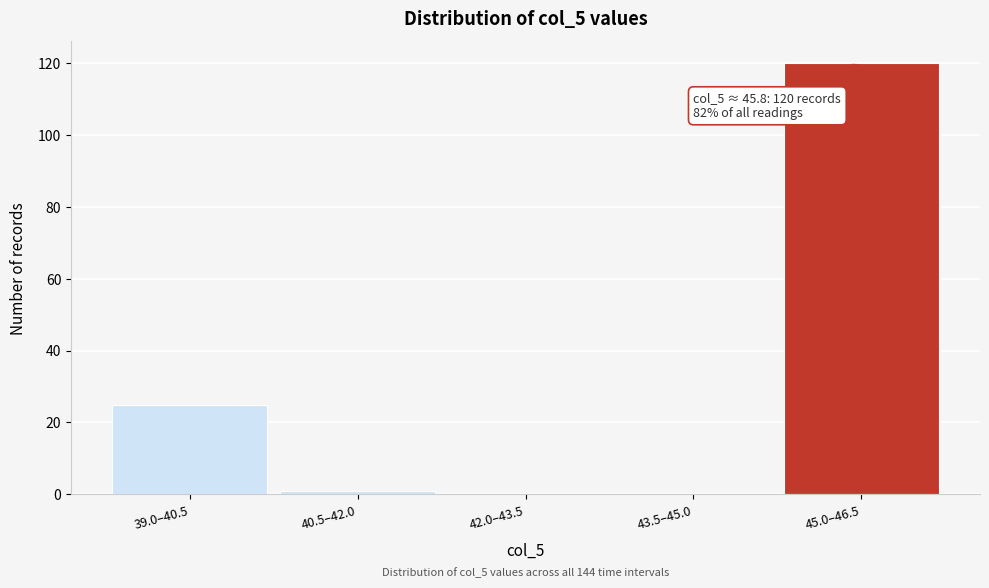

Reading right to left, transcribe all the data shown in this chart.

45.0–46.5=120	43.5–45.0=0	42.0–43.5=0	40.5–42.0=1	39.0–40.5=25